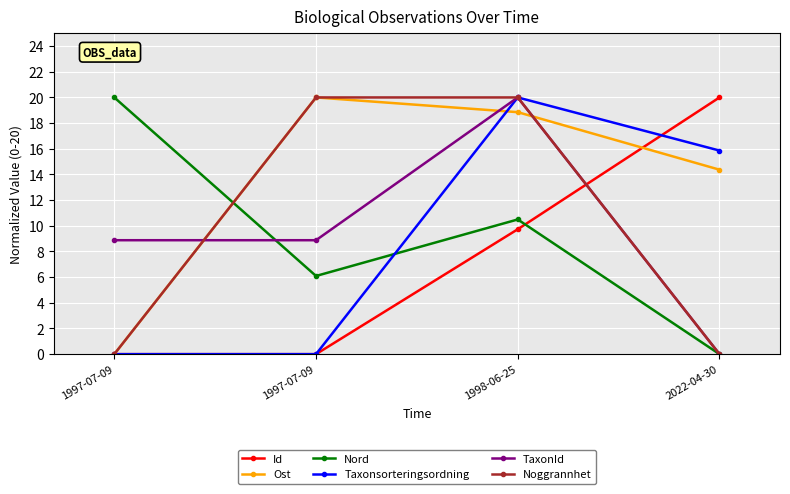

Is this an area chart (filled region under the line)?

No